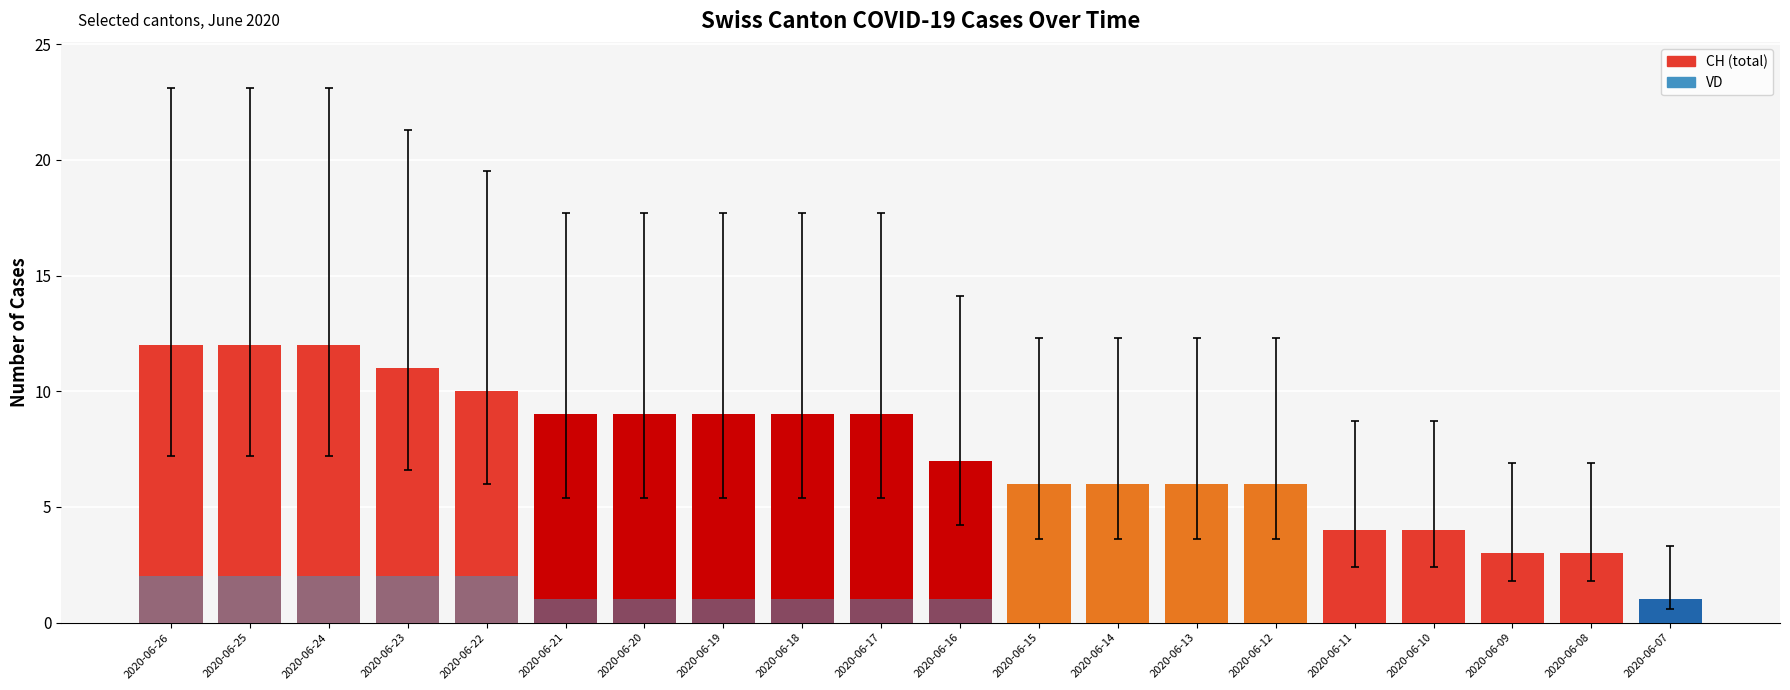

What is the difference between the maximum and minimum values in the CH series?

11